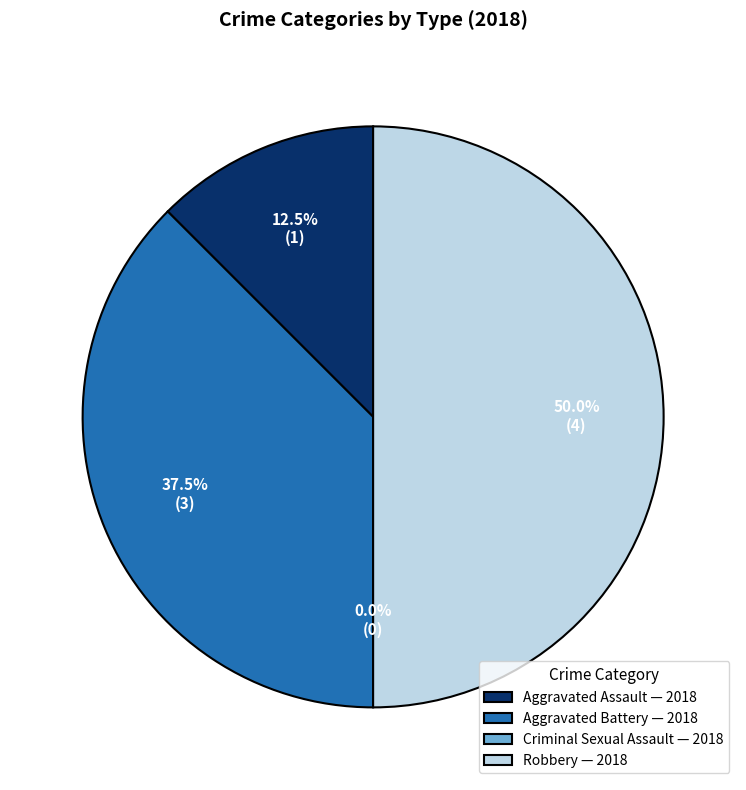

Which category has the smallest portion of the pie?

Criminal Sexual Assault